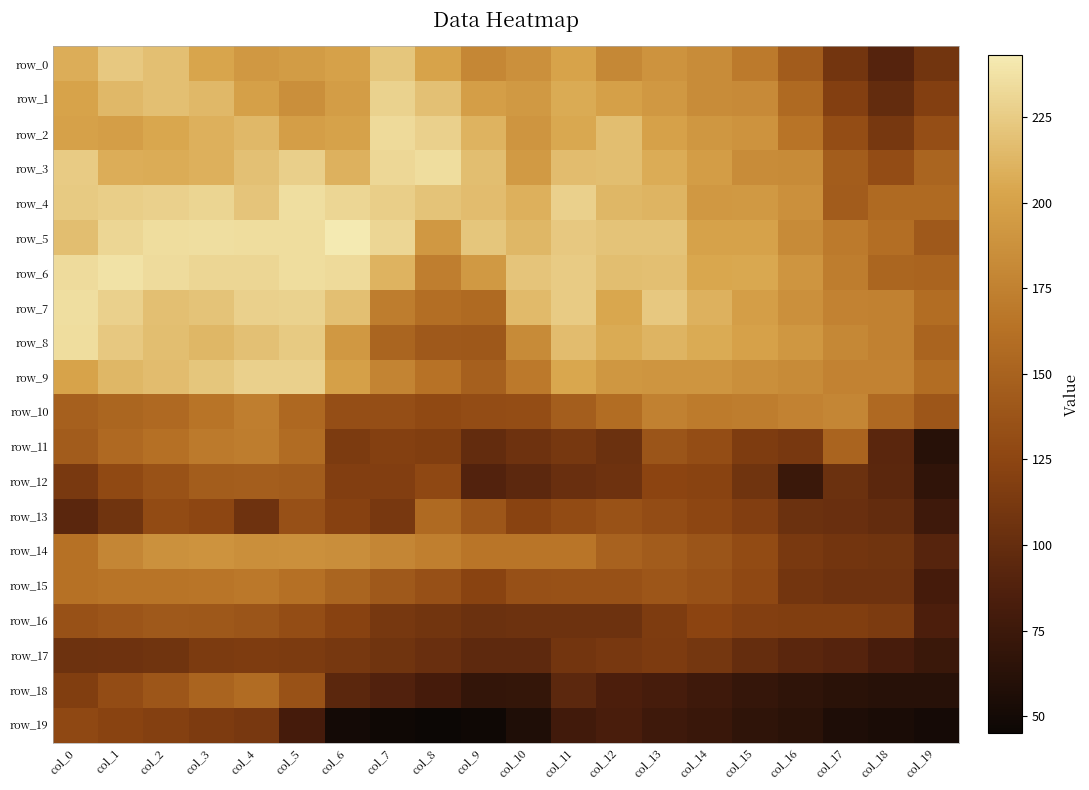

At which label is row_14 closest to 140?

col_14